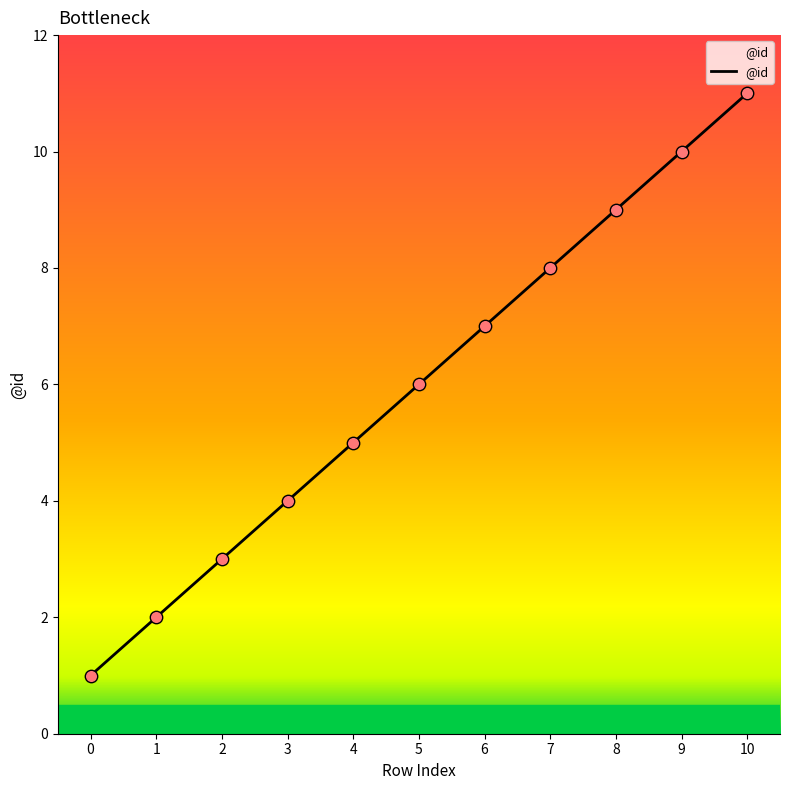

Approximately how many times larger is the value at 10 compared to 8?

1.2